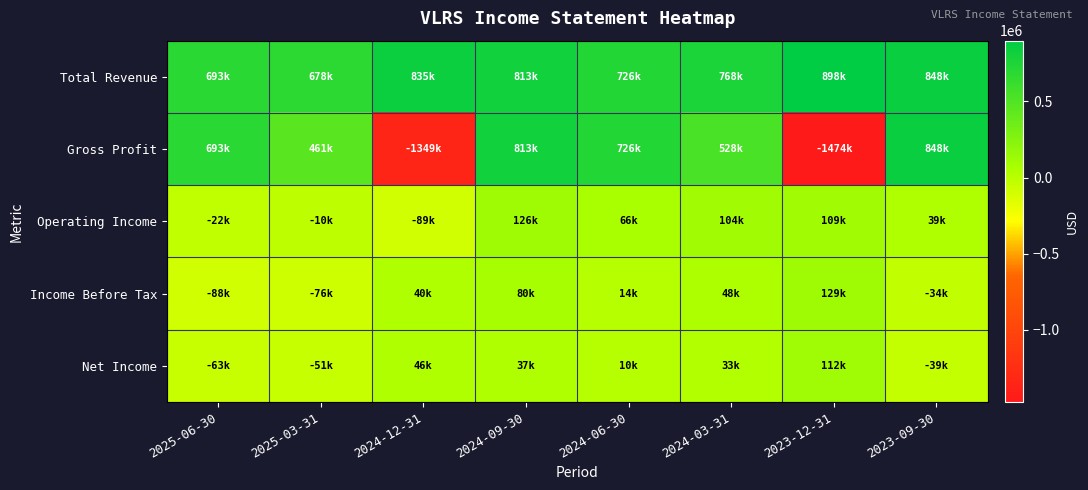

Reading right to left, transcribe all the data shown in this chart.

Total Revenue: 2023-09-30=847700	2023-12-31=898500	2024-03-31=767900	2024-06-30=726300	2024-09-30=812800	2024-12-31=834900	2025-03-31=678100	2025-06-30=693400
Gross Profit: 2023-09-30=847700	2023-12-31=-1473900	2024-03-31=527900	2024-06-30=726300	2024-09-30=812800	2024-12-31=-1349000	2025-03-31=461100	2025-06-30=693400
Operating Income: 2023-09-30=39200	2023-12-31=109300	2024-03-31=103700	2024-06-30=66200	2024-09-30=126200	2024-12-31=-89300	2025-03-31=-10200	2025-06-30=-22300
Income Before Tax: 2023-09-30=-33900	2023-12-31=129200	2024-03-31=47500	2024-06-30=14500	2024-09-30=80400	2024-12-31=40300	2025-03-31=-75900	2025-06-30=-87600
Net Income: 2023-09-30=-38900	2023-12-31=112000	2024-03-31=33200	2024-06-30=10500	2024-09-30=37100	2024-12-31=45600	2025-03-31=-51200	2025-06-30=-63300